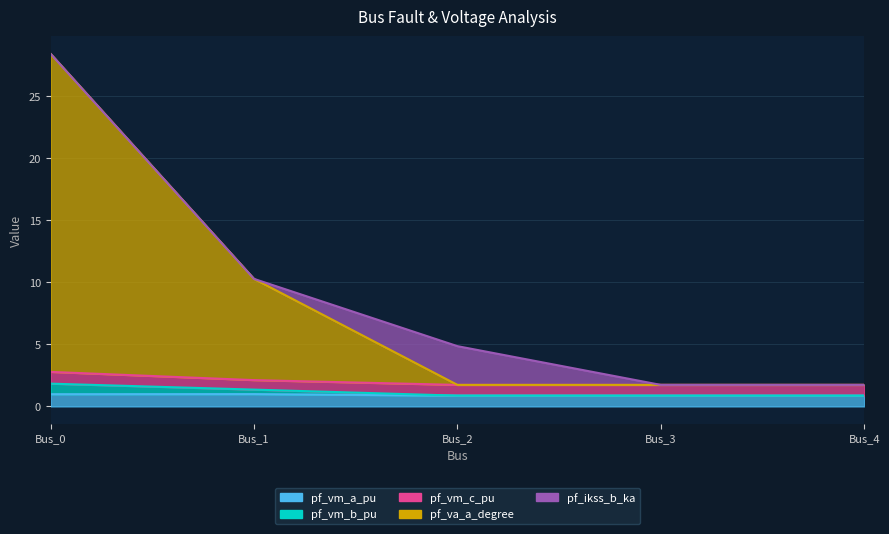

Which series has the widest spread of values?

pf_va_a_degree